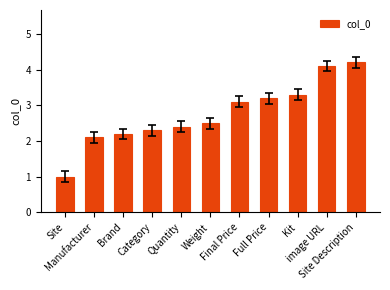

How many bars are there in total?

11